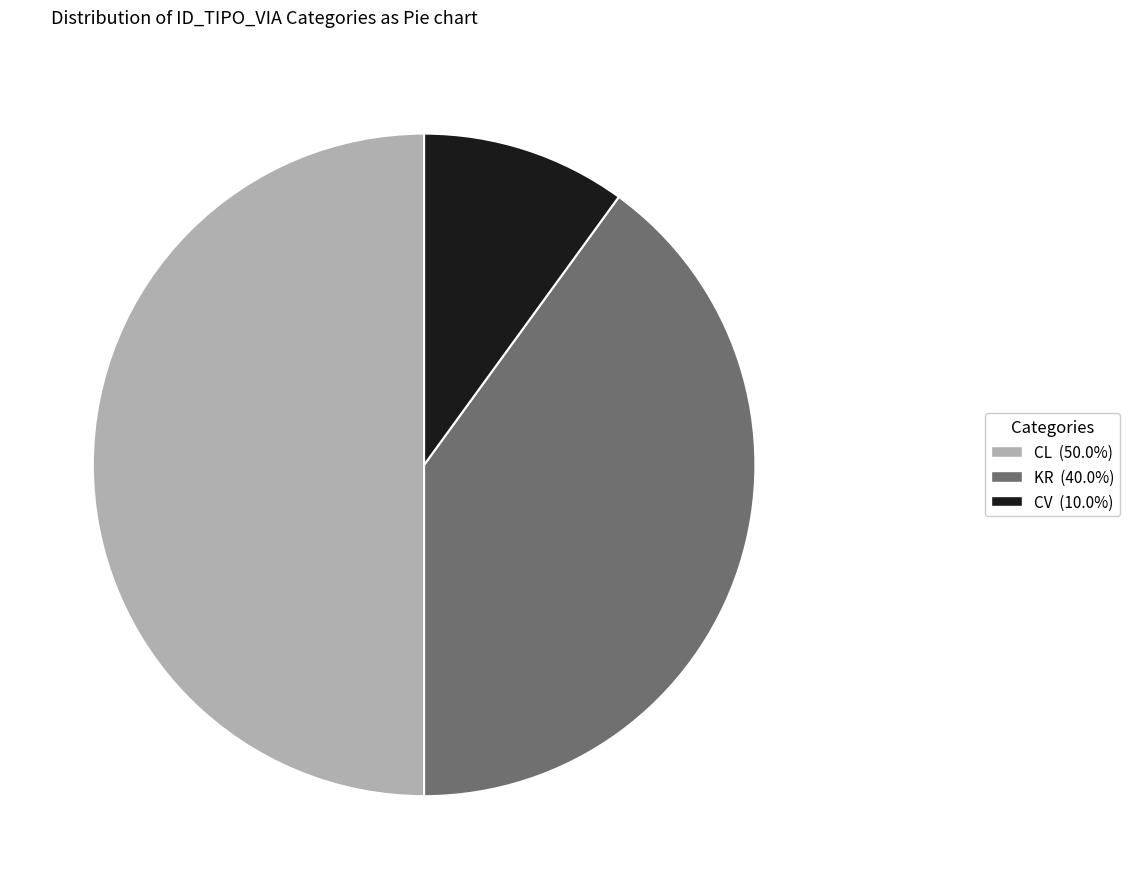

True or false: CL accounts for 62% of the total.

False